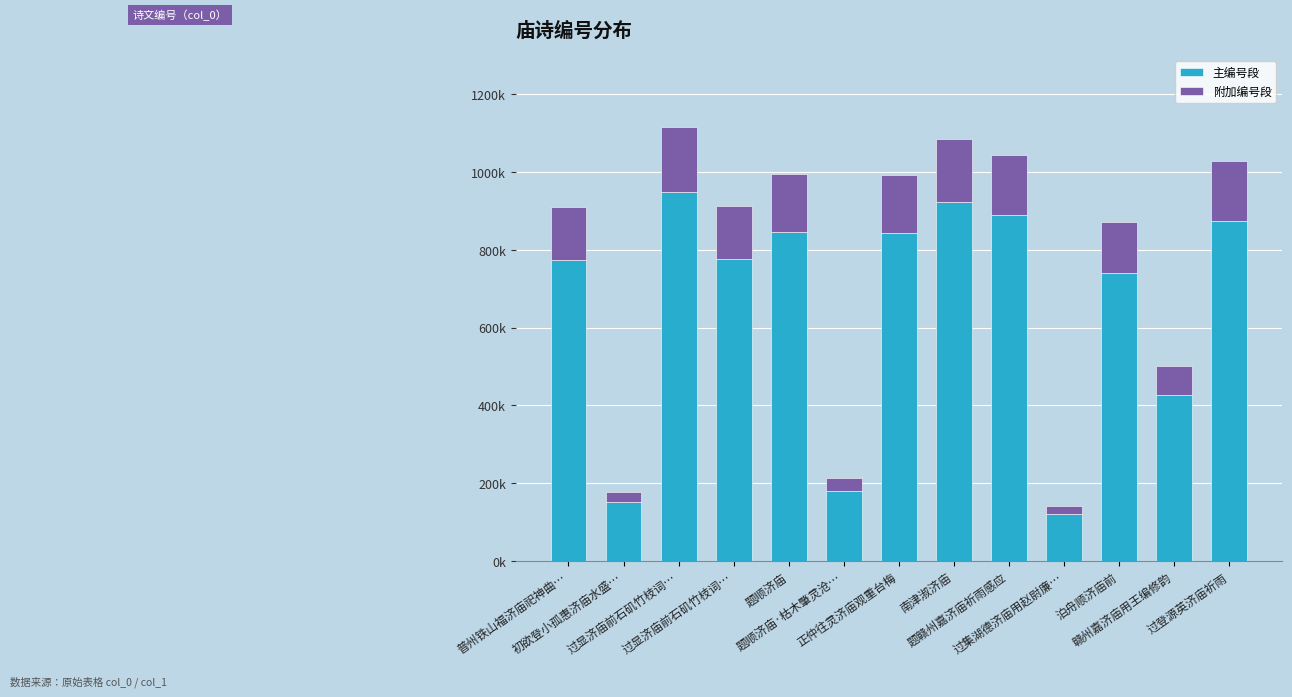

Are the bars horizontal?

No